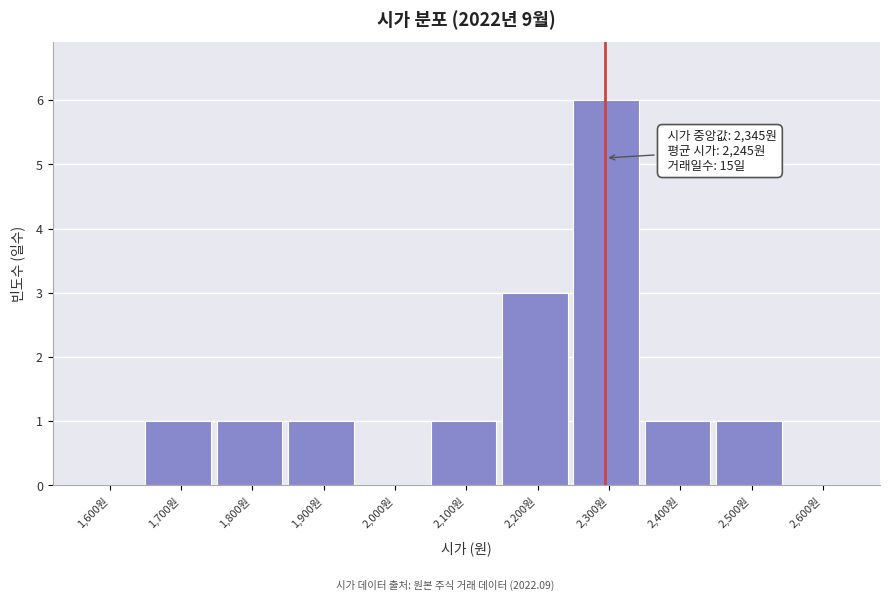

Reading left to right, list all the values displayed in this chart.

1,600원=0	1,700원=1	1,800원=1	1,900원=1	2,000원=0	2,100원=1	2,200원=3	2,300원=6	2,400원=1	2,500원=1	2,600원=0